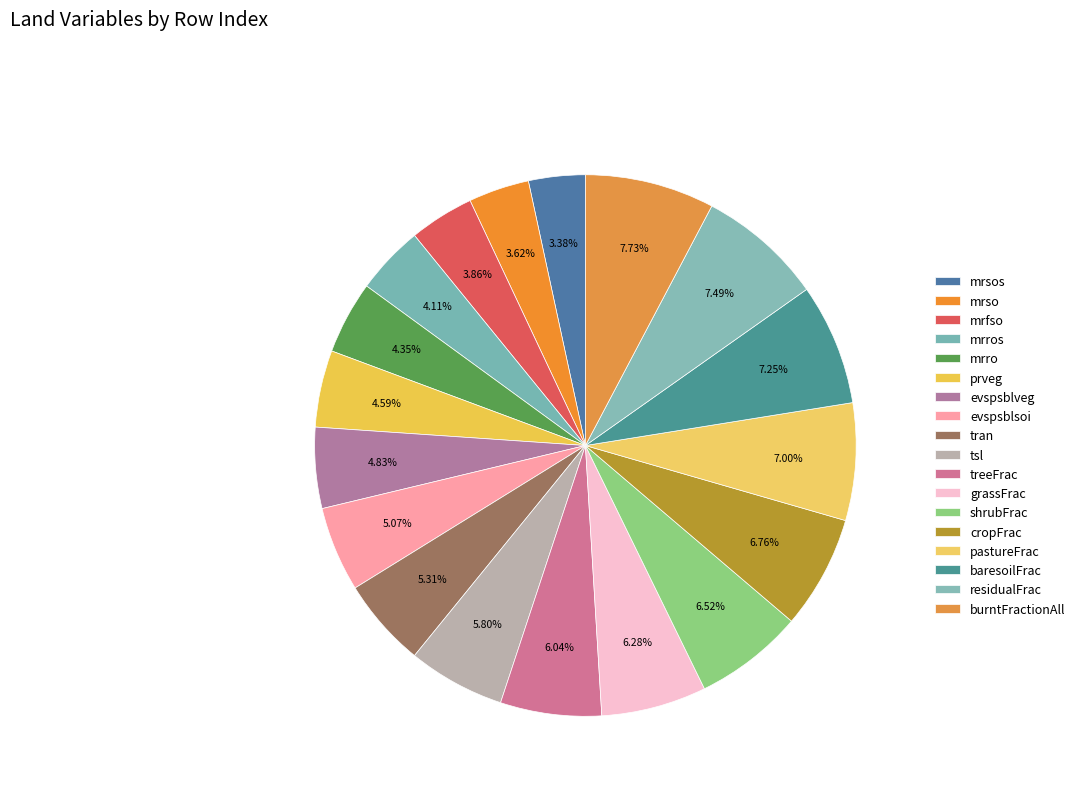

Which category has the smallest portion of the pie?

mrsos